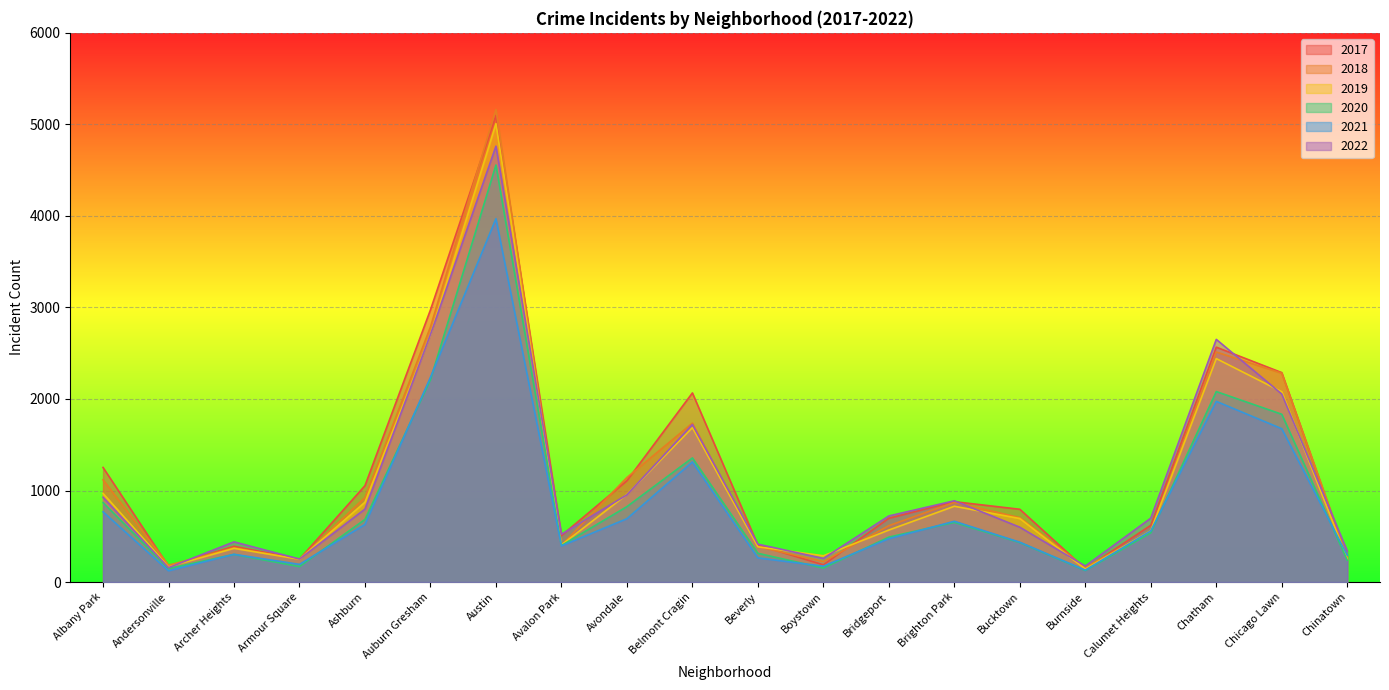

True or false: 2021 has a value of 1974 at Chatham.

True